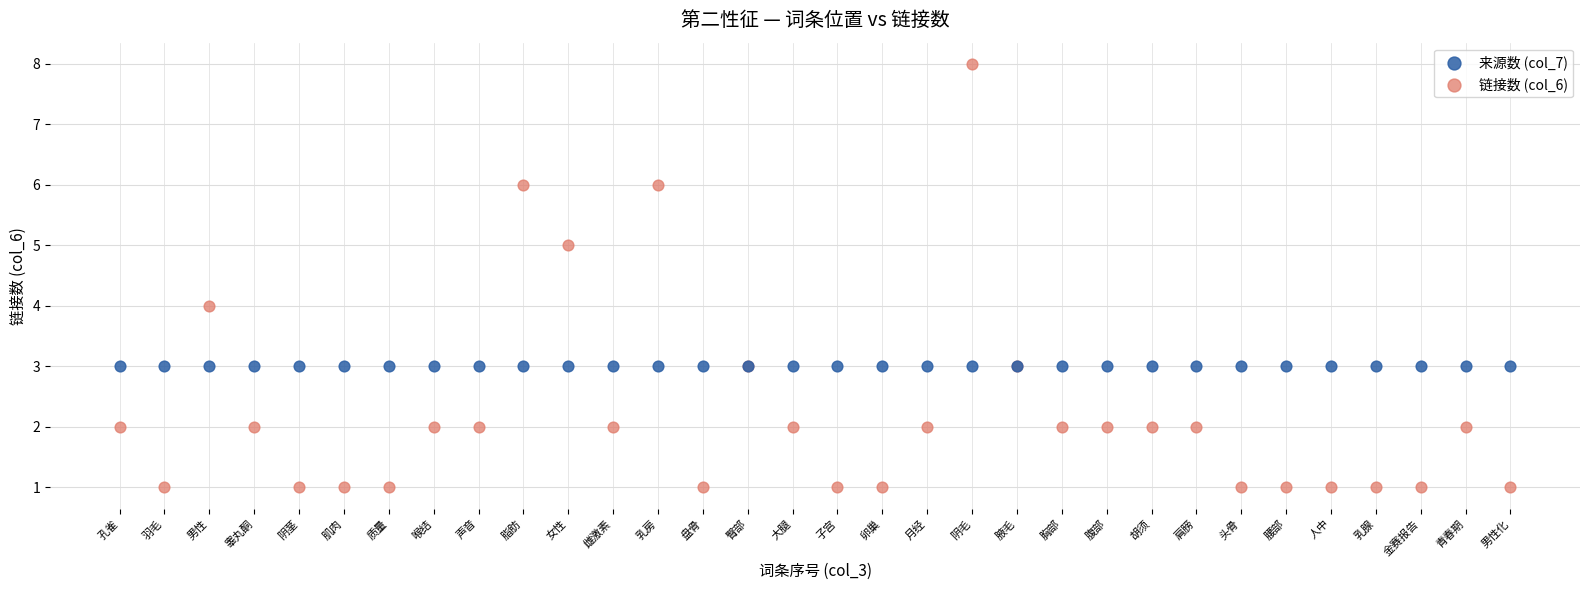

Which series contains the highest Y value?

链接数 (col_6)